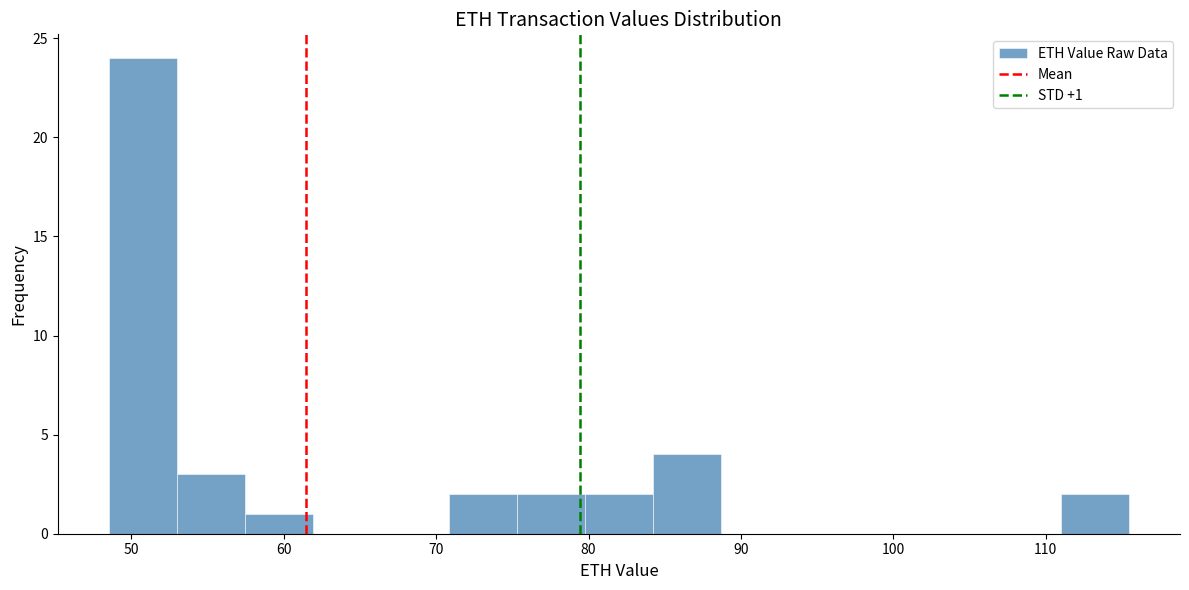

Over which range of the x-axis is the bar tallest?

49 to 53